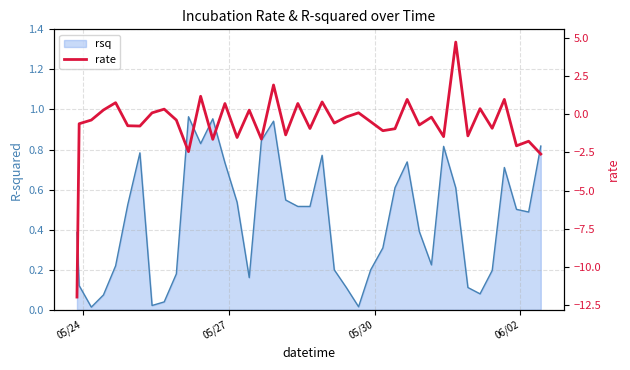

Count the number of categories in the chart.

40